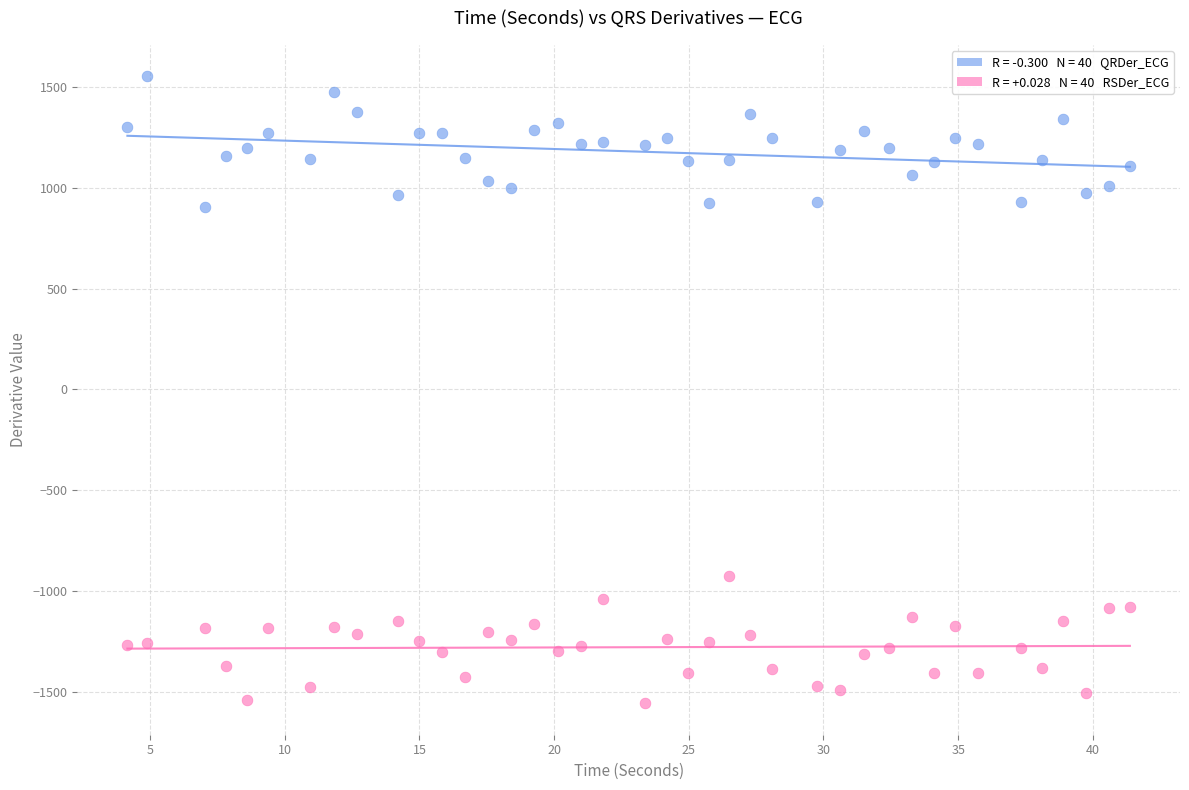

Across all data points, what is the range of X values (max minus min)?

37.2